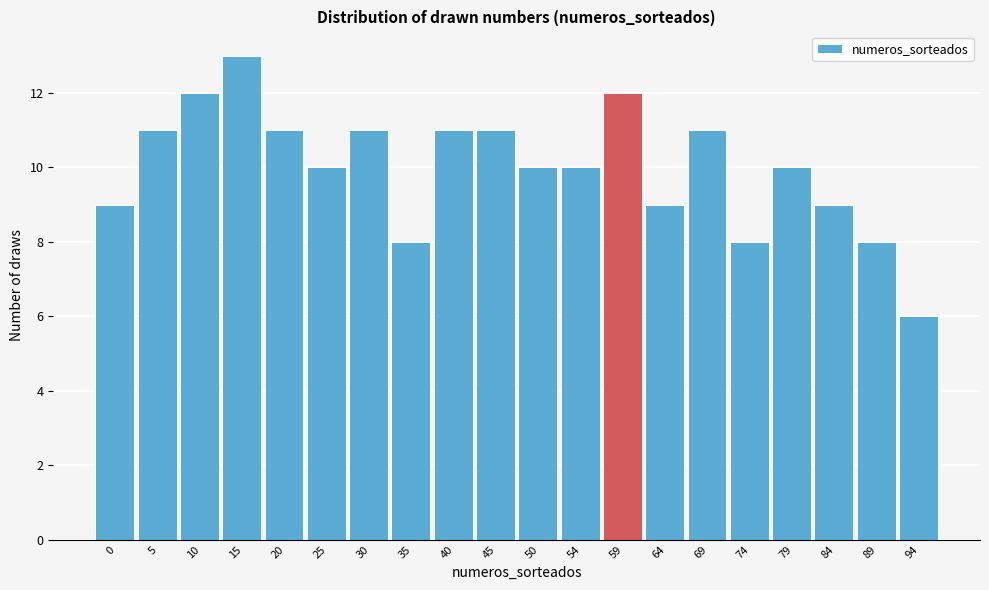

Reading right to left, extract all data points from this chart.

94=6	89=8	84=9	79=10	74=8	69=11	64=9	59=12	54=10	50=10	45=11	40=11	35=8	30=11	25=10	20=11	15=13	10=12	5=11	0=9